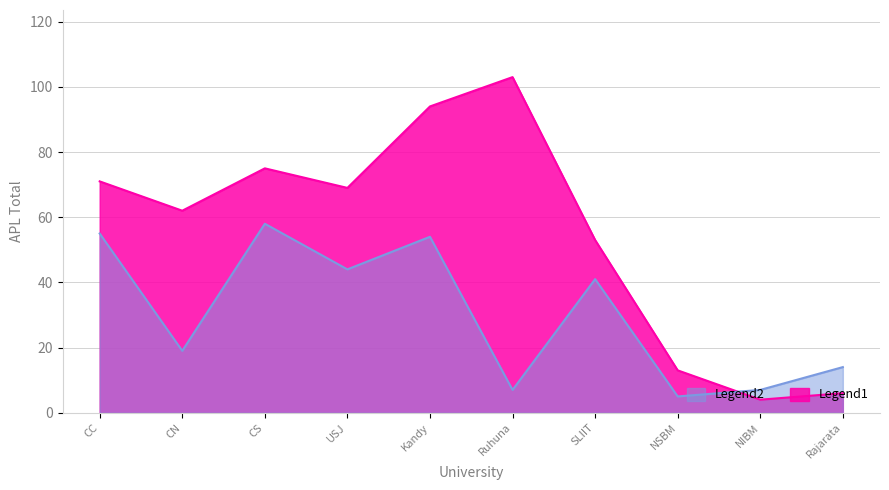

What is the spread (max minus min) of values at CN?

43